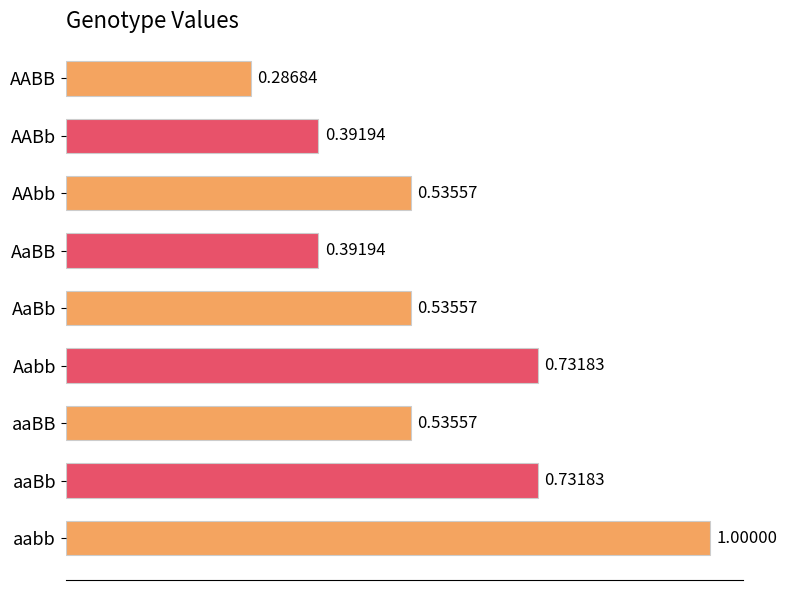

What is the label of the 9th bar from the top?

aabb